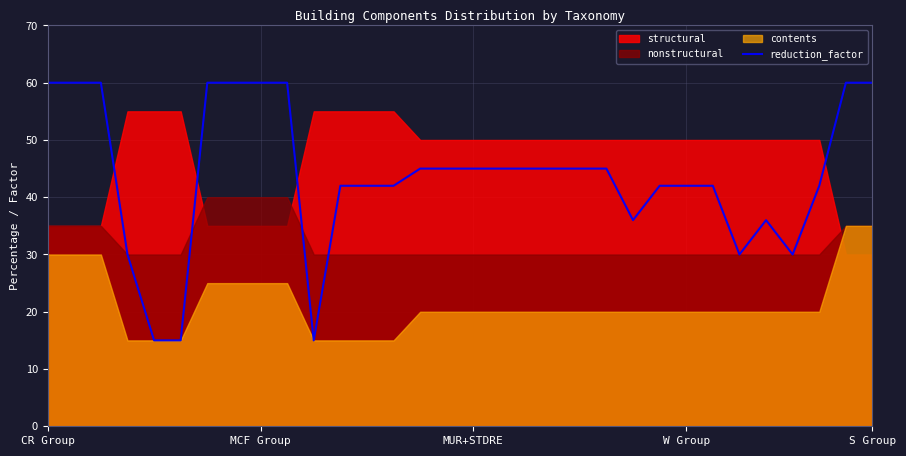

What is the smallest value displayed?

15